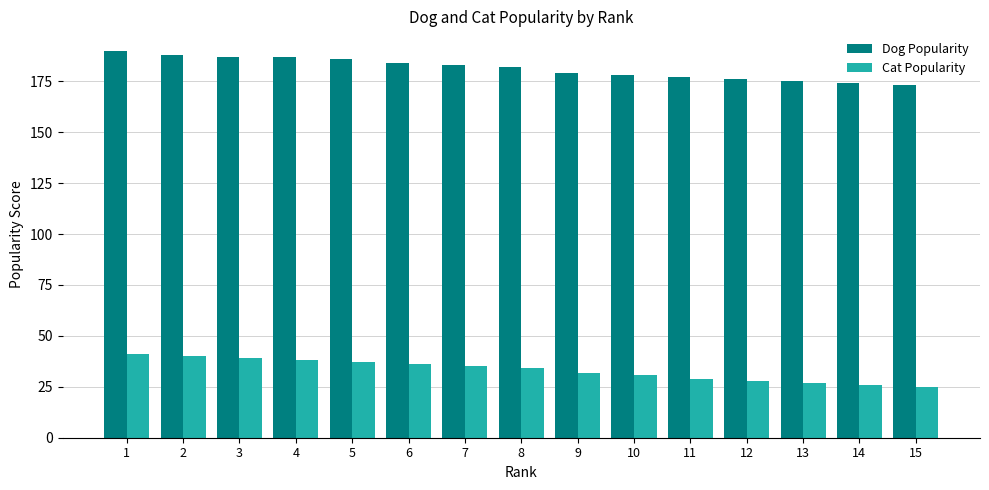

Reading left to right, what are all the values shown in this chart?

Dog Popularity: 1=190	2=188	3=187	4=187	5=186	6=184	7=183	8=182	9=179	10=178	11=177	12=176	13=175	14=174	15=173
Cat Popularity: 1=41	2=40	3=39	4=38	5=37	6=36	7=35	8=34	9=32	10=31	11=29	12=28	13=27	14=26	15=25